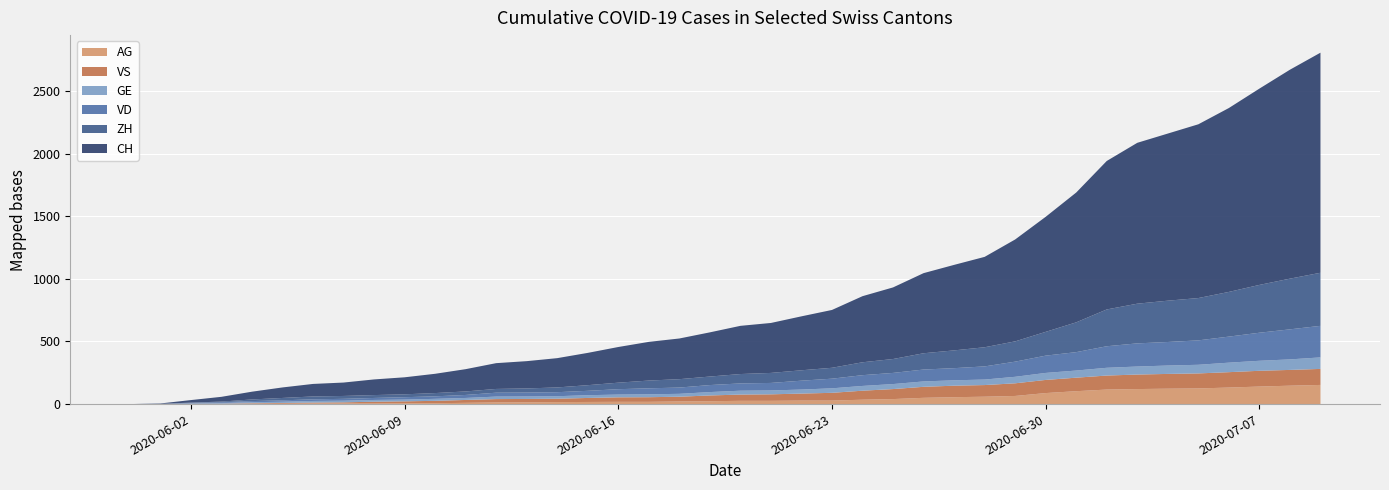

Reading left to right, list all the values displayed in this chart.

CH: 0=0	1=3	2=20	3=38	4=62	5=84	6=100	7=107	8=125	9=136	10=154	11=178	12=206	13=218	14=234	15=258	16=285	17=309	18=325	19=353	20=385	21=399	22=431	23=462	24=528	25=572	26=640	27=683	28=722	29=814	30=919	31=1037	32=1186	33=1285	34=1335	35=1388	36=1469	37=1568	38=1669	39=1758
ZH: 0=0	1=0	2=2	3=5	4=13	5=19	6=23	7=23	8=23	9=23	10=26	11=28	12=30	13=33	14=38	15=45	16=52	17=62	18=67	19=68	20=75	21=80	22=83	23=87	24=103	25=111	26=130	27=142	28=153	29=162	30=190	31=238	32=294	33=317	34=330	35=338	36=357	37=382	38=405	39=424
VD: 0=0	1=0	2=4	3=6	4=9	5=11	6=13	7=15	8=16	9=19	10=20	11=24	12=31	13=31	14=32	15=35	16=43	17=48	18=50	19=56	20=58	21=60	22=71	23=77	24=86	25=89	26=95	27=97	28=105	29=121	30=138	31=147	32=172	33=185	34=188	35=195	36=208	37=224	38=240	39=252
GE: 0=0	1=1	2=4	3=6	4=8	5=10	6=13	7=13	8=14	9=14	10=16	11=16	12=20	13=20	14=20	15=22	16=22	17=23	18=23	19=27	20=31	21=31	22=32	23=36	24=38	25=40	26=43	27=43	28=44	29=52	30=56	31=57	32=62	33=64	34=67	35=69	36=76	37=80	38=84	39=92
VS: 0=0	1=1	2=2	3=2	4=4	5=6	6=7	7=9	8=14	9=15	10=19	11=23	12=27	13=27	14=27	15=32	16=36	17=37	18=38	19=46	20=50	21=52	22=56	23=62	24=72	25=80	26=88	27=92	28=93	29=101	30=105	31=108	32=112	33=116	34=118	35=120	36=123	37=126	38=126	39=128
AG: 0=0	1=0	2=0	3=1	4=3	5=3	6=5	7=5	8=5	9=7	10=7	11=10	12=13	13=14	14=16	15=17	16=18	17=18	18=21	19=23	20=26	21=26	22=28	23=28	24=35	25=40	26=50	27=55	28=59	29=65	30=88	31=103	32=116	33=120	34=123	35=125	36=132	37=140	38=147	39=153